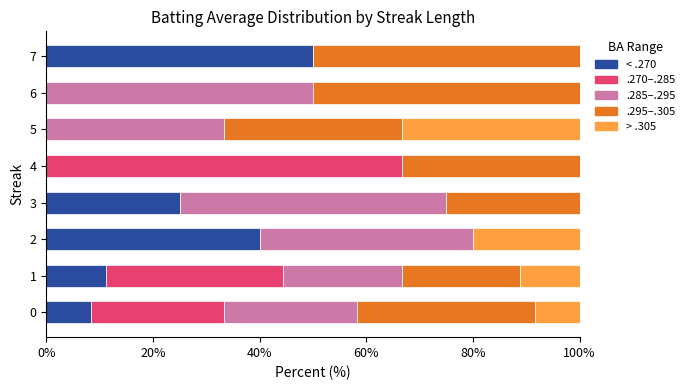

True or false: < .270 has a value of 53.9 at 2.

False